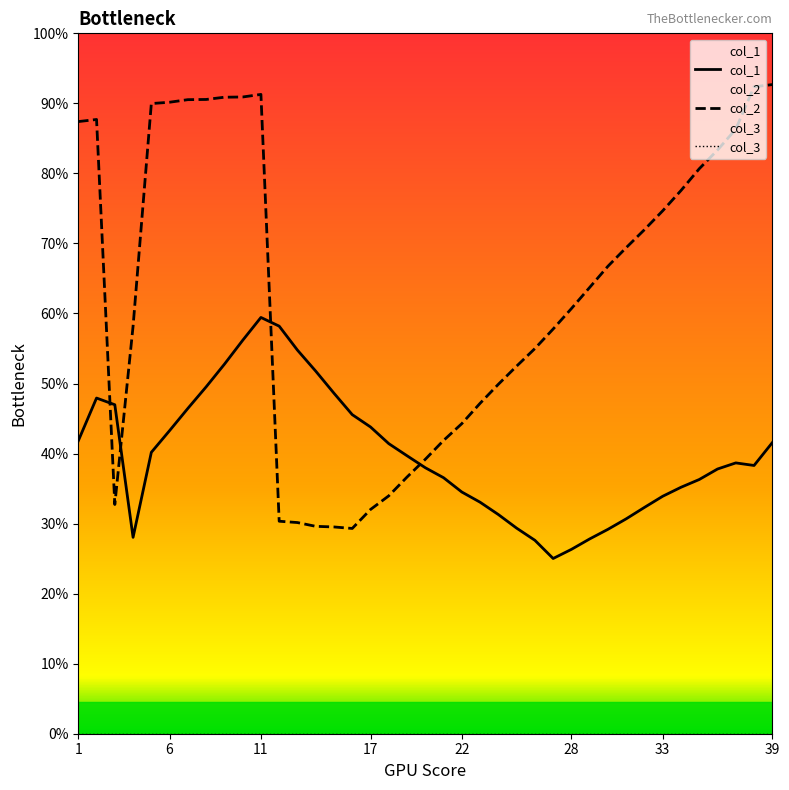

Which series has the widest spread of values?

col_2